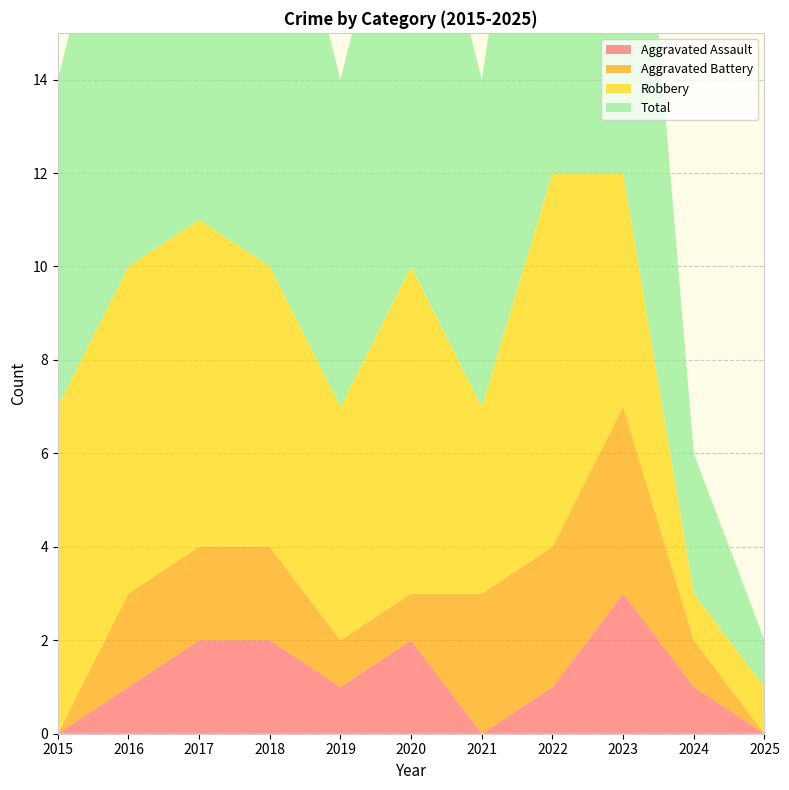

Reading left to right, what are all the values shown in this chart?

Aggravated Assault: 0	1	2	2	1	2	0	1	3	1	0
Aggravated Battery: 0	2	2	2	1	1	3	3	4	1	0
Robbery: 7	7	7	6	5	7	4	8	5	1	1
Total: 7	10	11	10	7	10	7	12	12	3	1